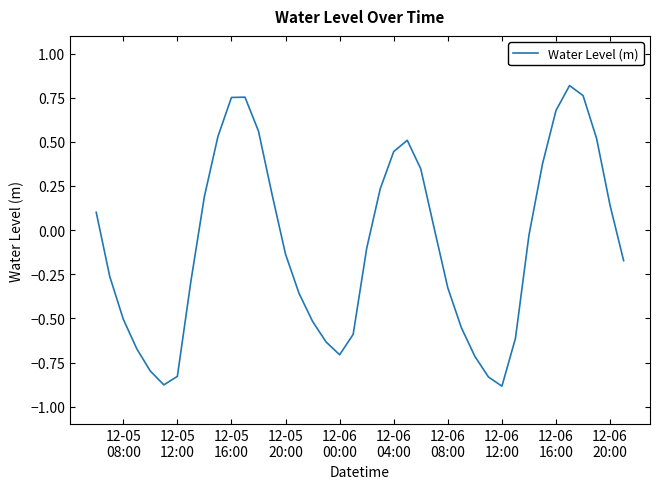

How many distinct data groups are displayed?

1